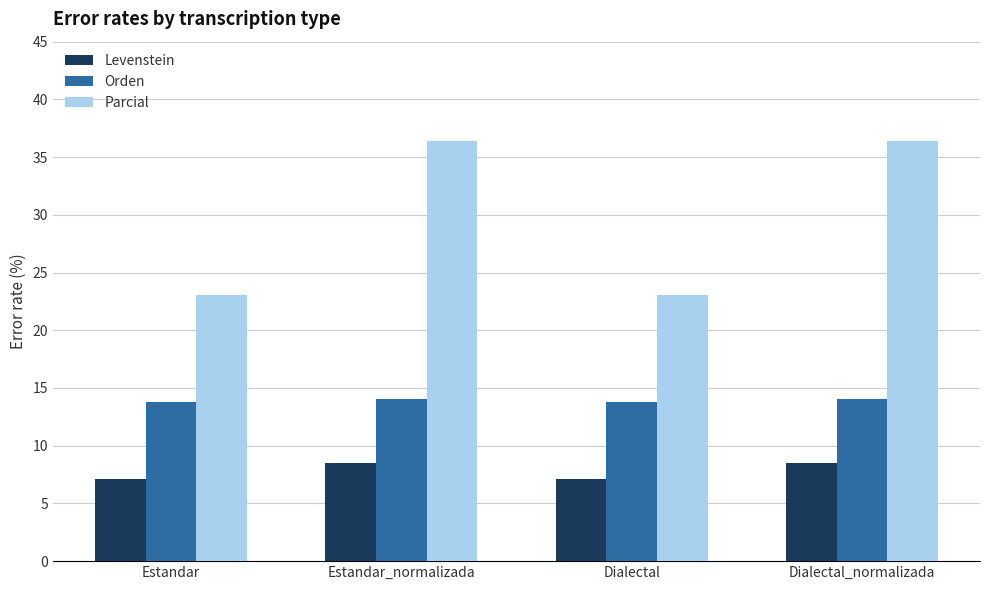

Reading right to left, transcribe all the data shown in this chart.

Levenstein: Dialectal_normalizada=8.5	Dialectal=7.1	Estandar_normalizada=8.5	Estandar=7.1
Orden: Dialectal_normalizada=14.0	Dialectal=13.8	Estandar_normalizada=14.0	Estandar=13.8
Parcial: Dialectal_normalizada=36.4	Dialectal=23.1	Estandar_normalizada=36.4	Estandar=23.1